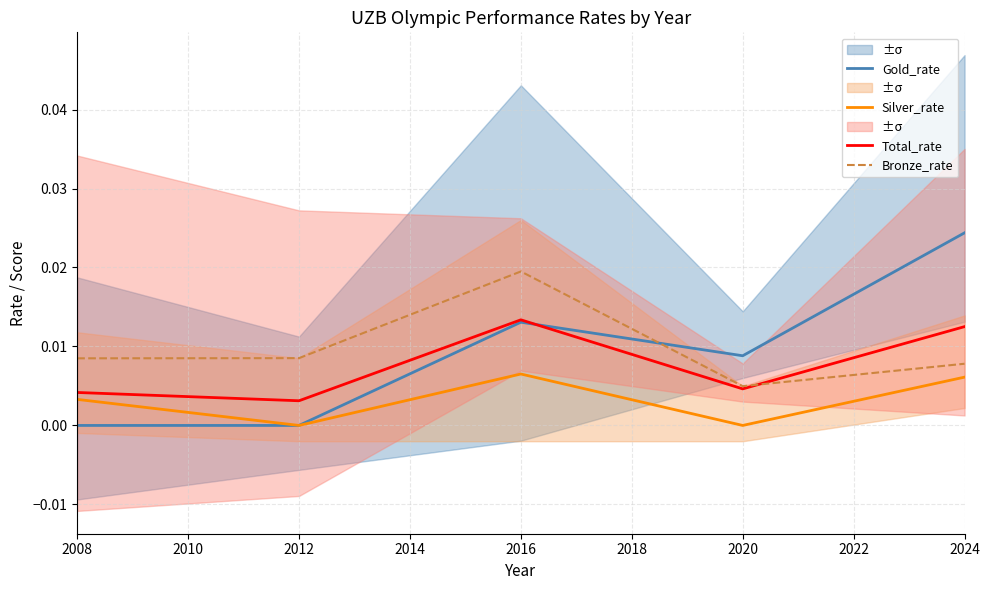

At which category does Gold_rate reach its first local peak?

2016